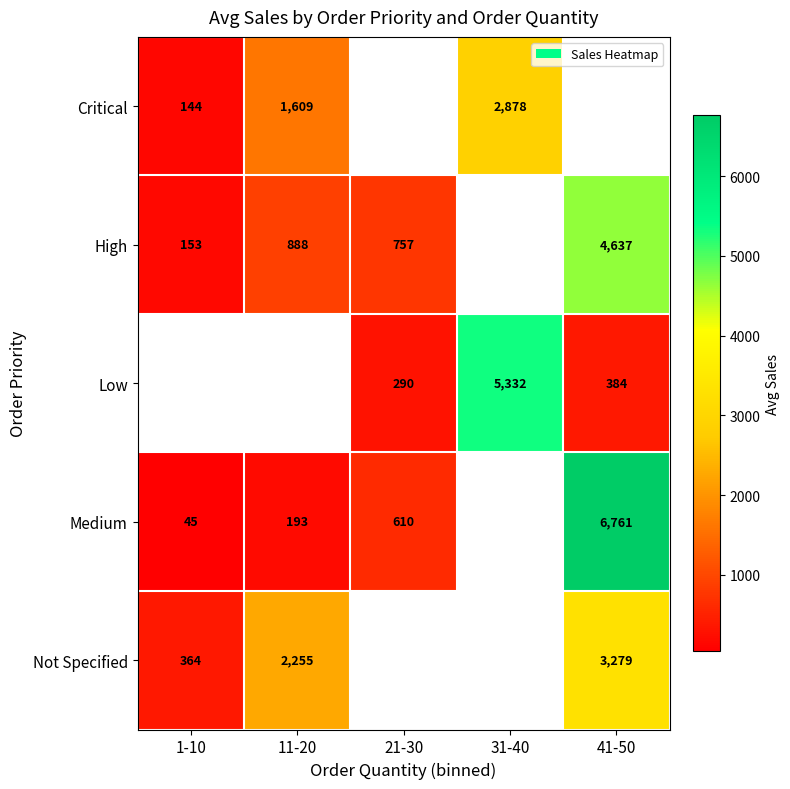

At which label is Critical closest to 1510?

11-20